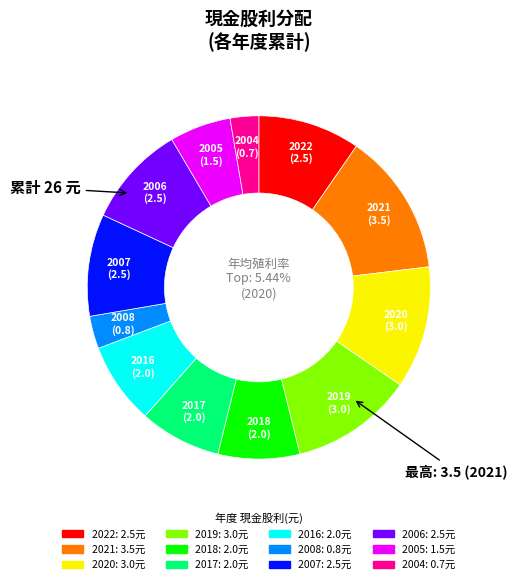

Is 2004 the majority of the pie?

No